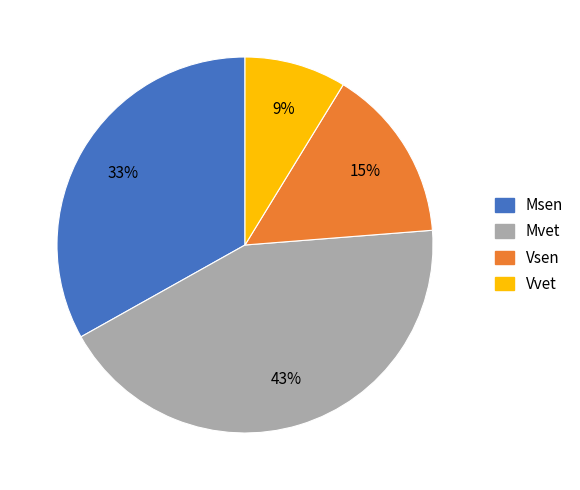

What is the smallest slice in the pie chart?

Vvet